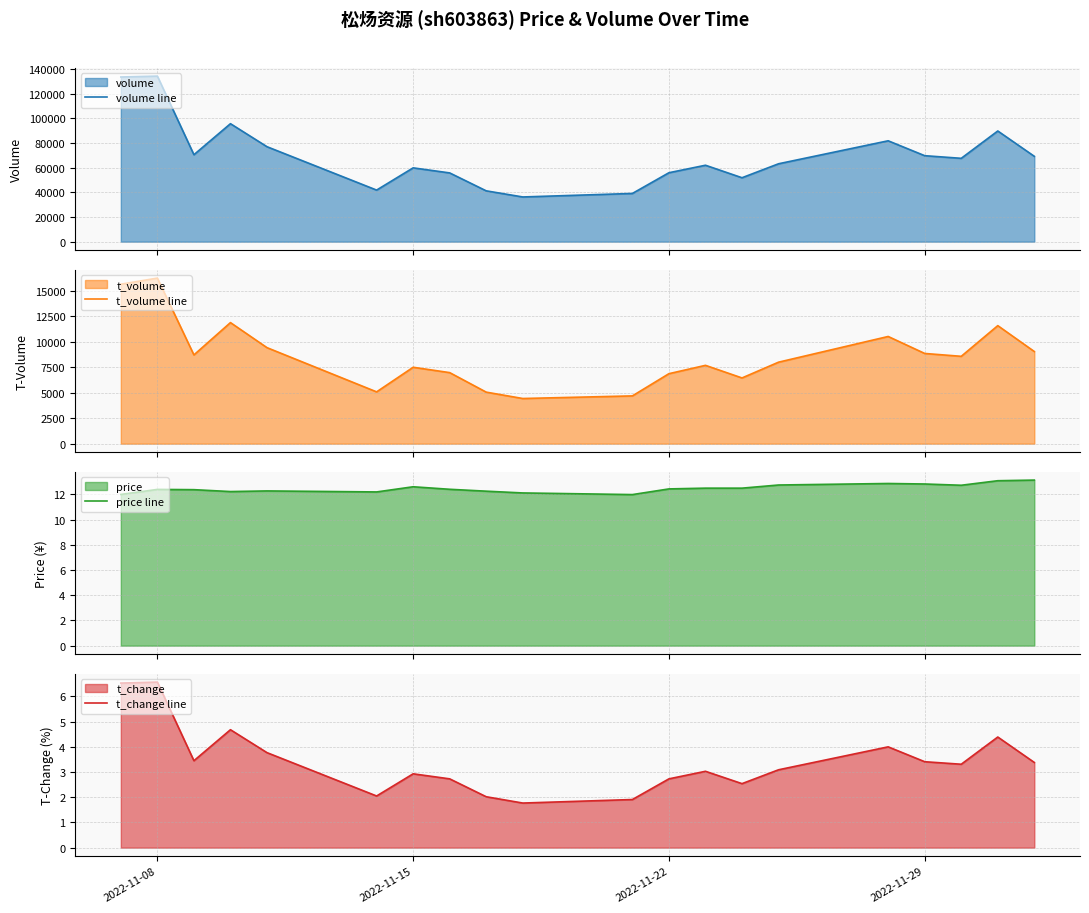

True or false: volume line and price line intersect in this chart.

False